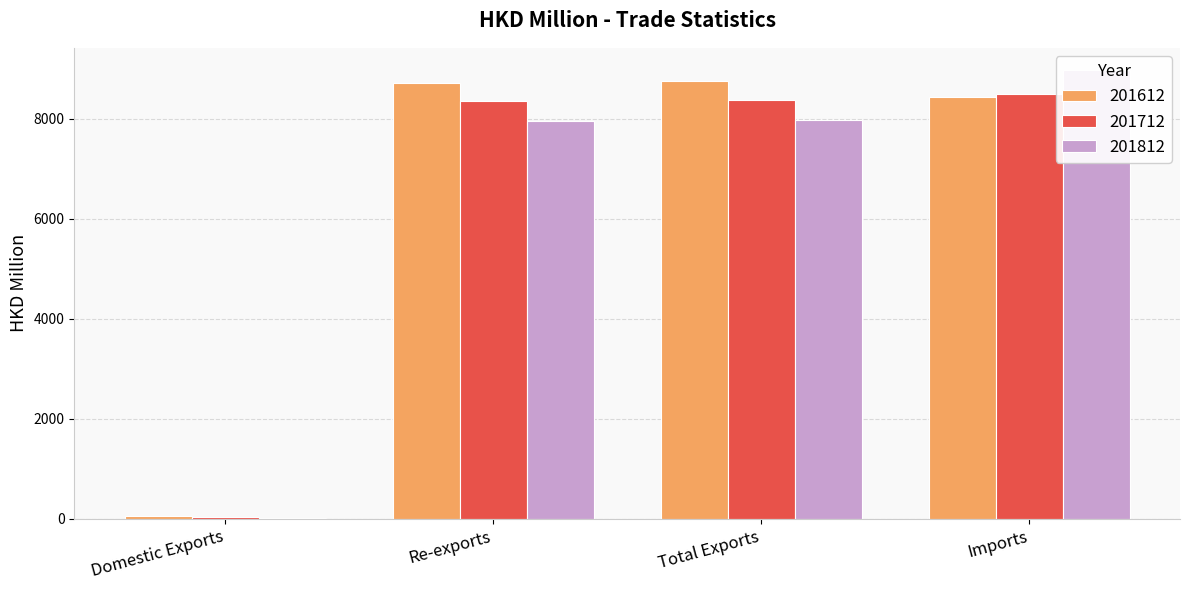

At how many categories does at least one series exceed 4787?

3